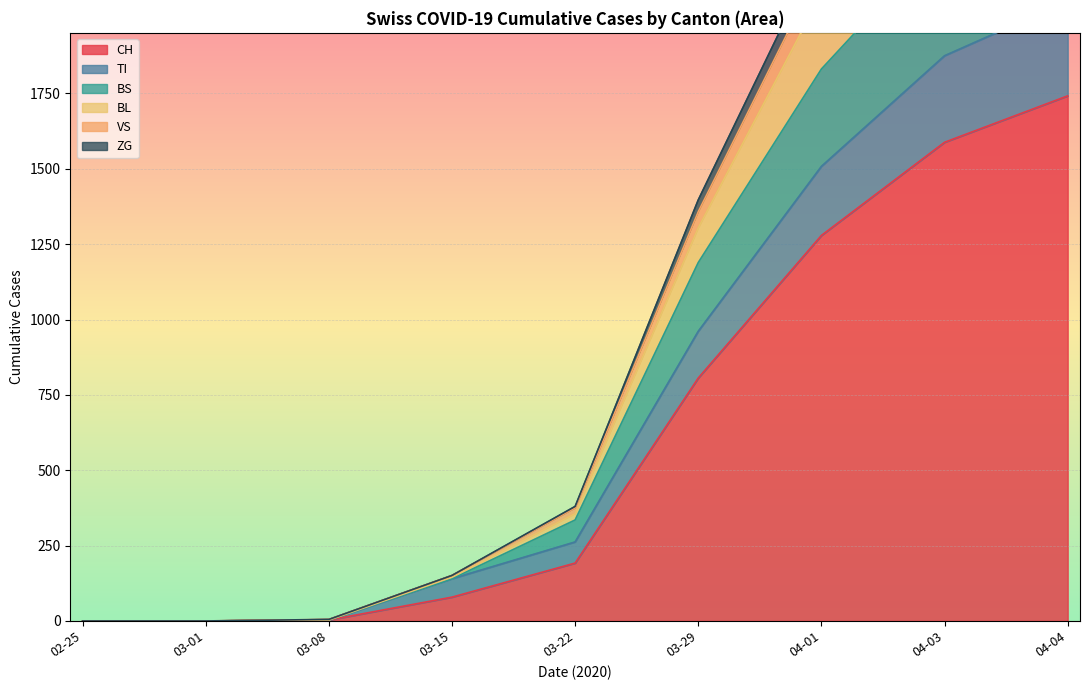

What is the difference between the maximum and minimum values in the BS series?

920